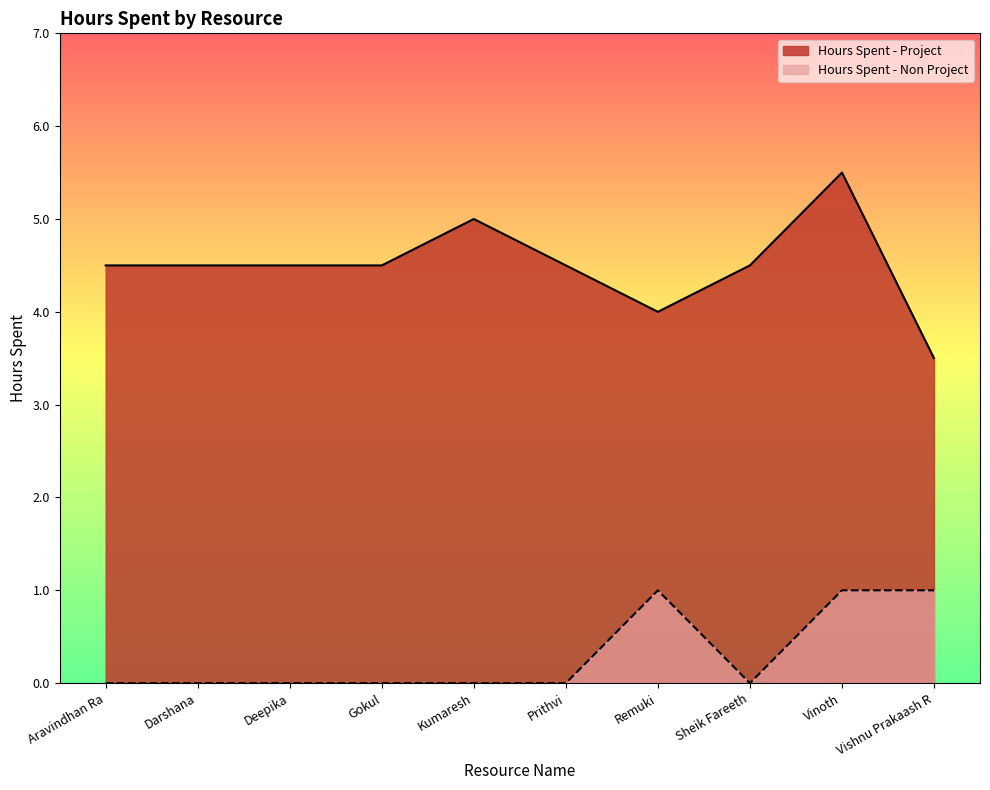

What is the total value across all series at Aravindhan Ra?

4.5